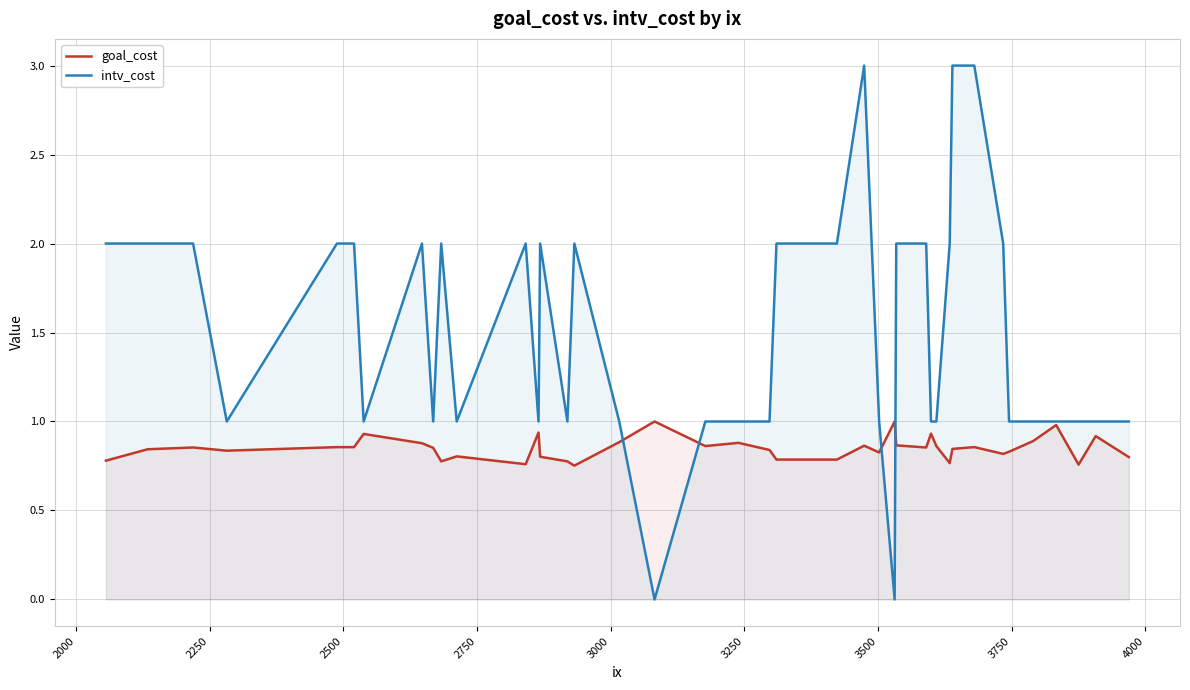

Which series has the widest spread of values?

intv_cost